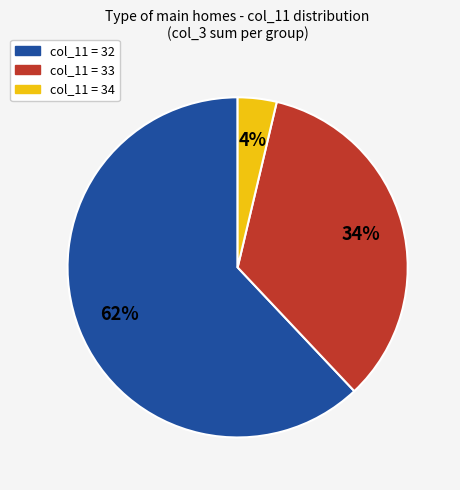

Rank the categories by value from lowest to highest.

col_11 = 34, col_11 = 33, col_11 = 32